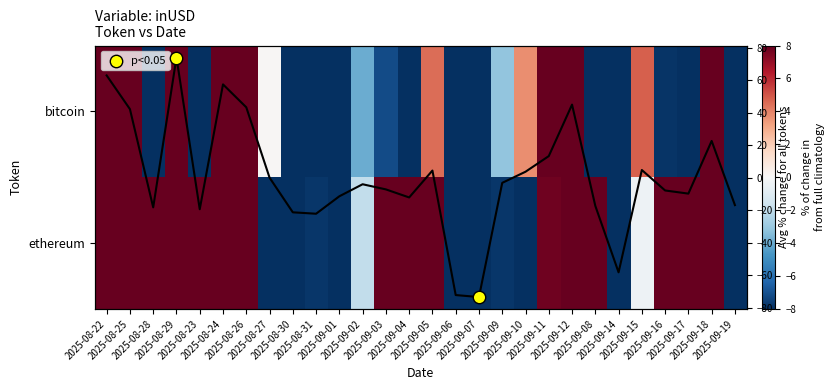

What is the sum of the bitcoin values at 2025-08-30 and 2025-08-24?

36.2